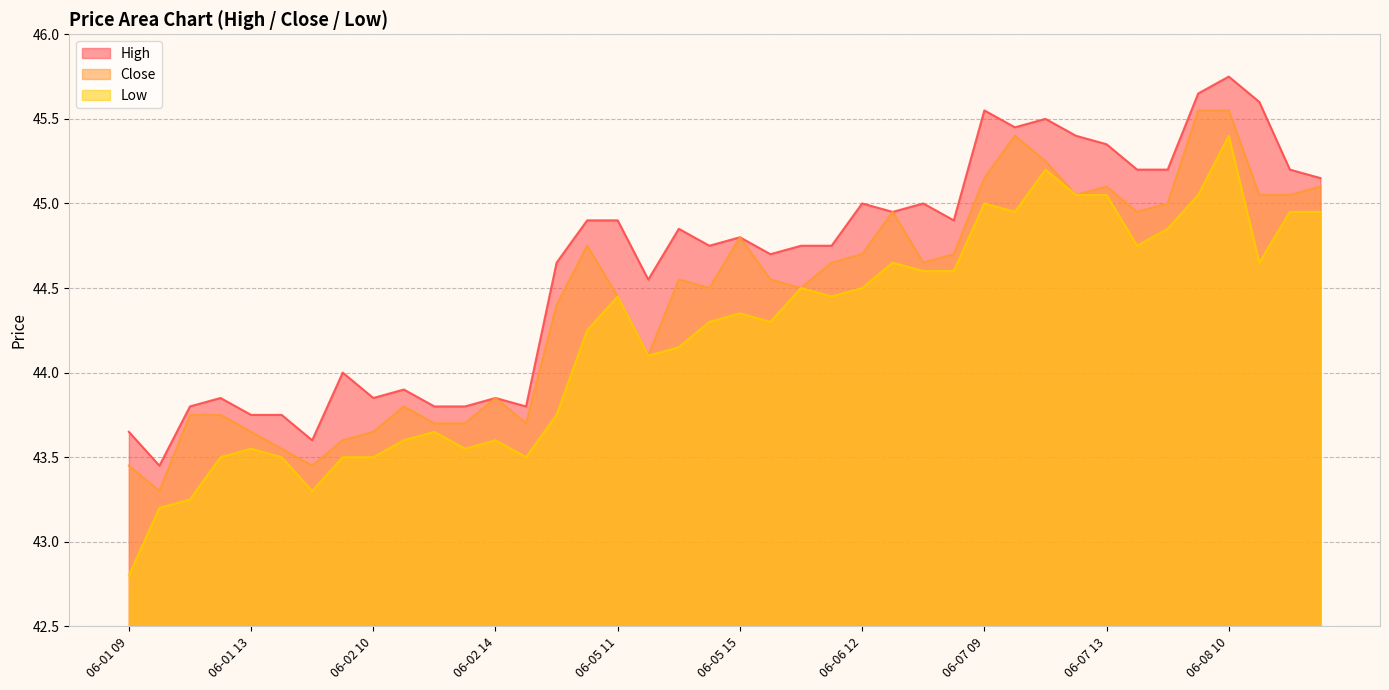

What is the greatest value displayed?

45.8